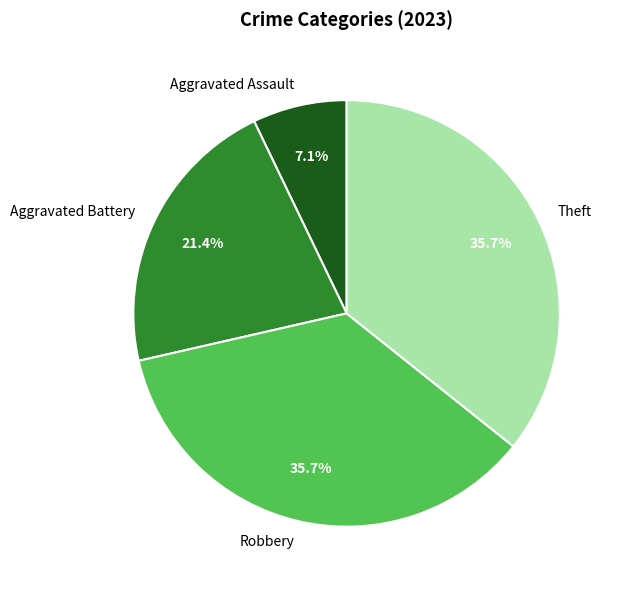

Which slice is the smallest?

Aggravated Assault